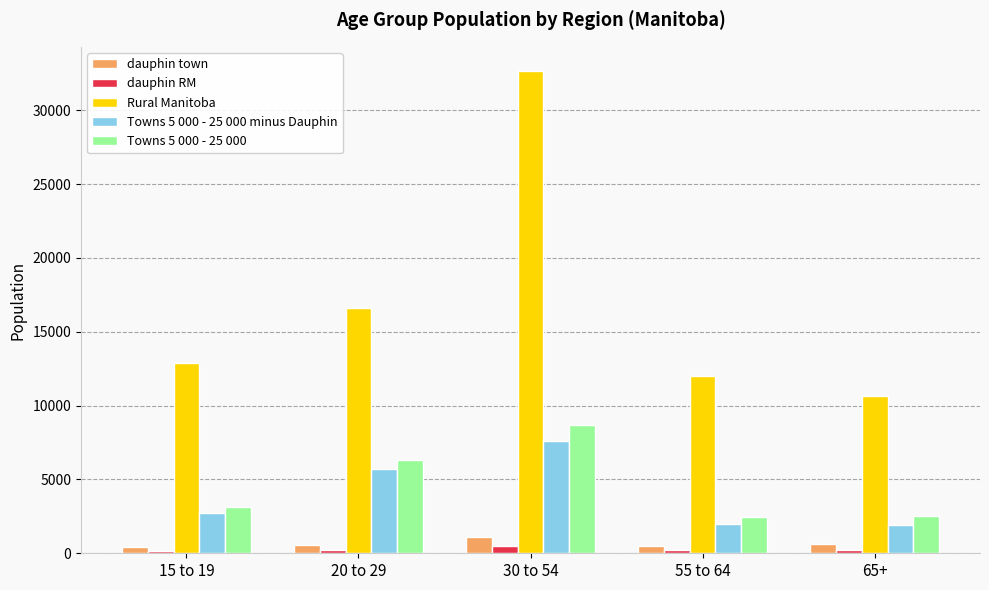

Which series has the widest spread of values?

Rural Manitoba